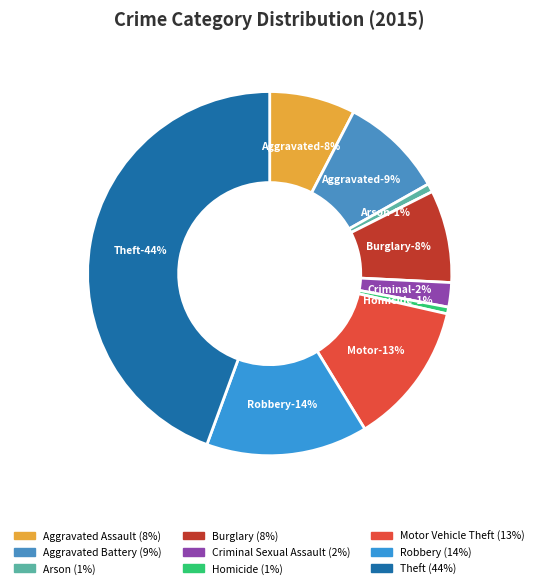

Rank the categories by value from highest to lowest.

Theft, Robbery, Motor Vehicle Theft, Aggravated Battery, Burglary, Aggravated Assault, Criminal Sexual Assault, Arson, Homicide